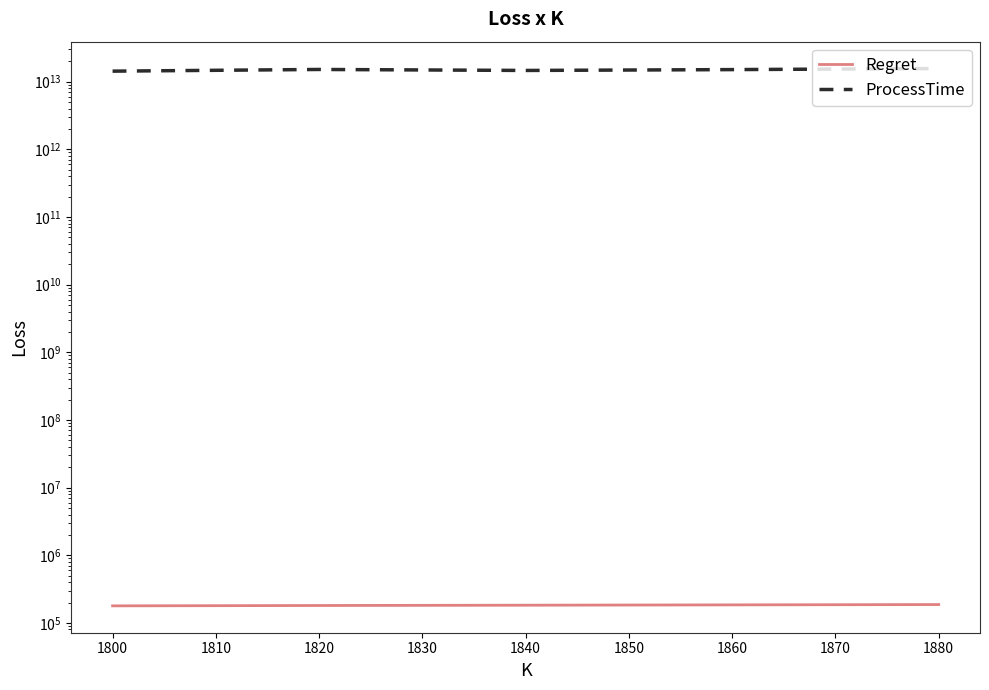

How many lines are shown in the chart?

2